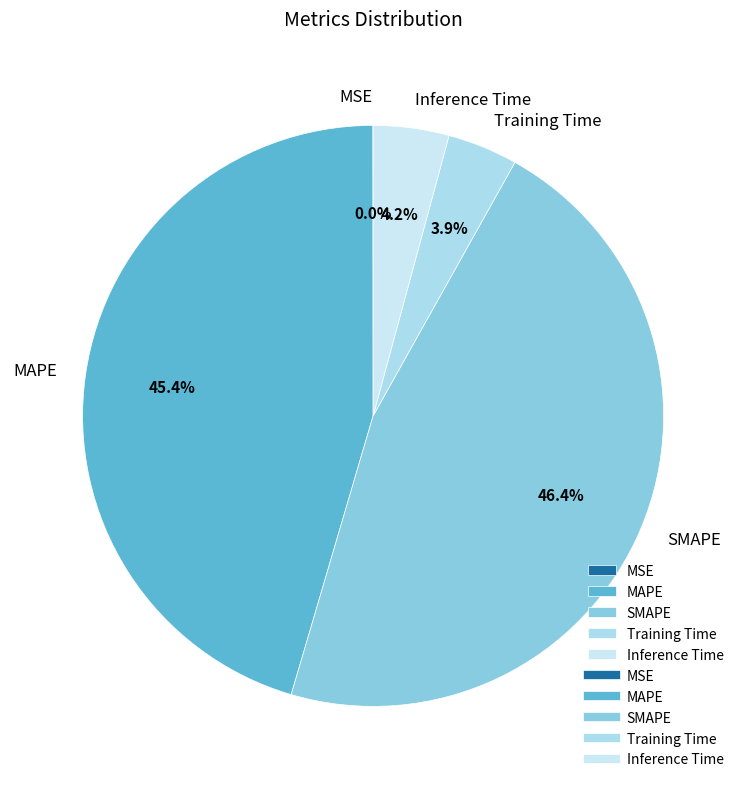

Which slice is the largest?

SMAPE